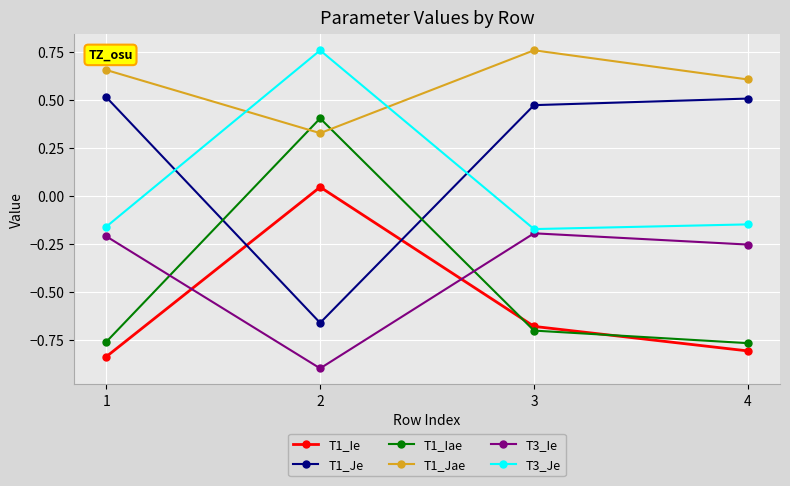

True or false: T3_Ie has a value of -1.4 at 2.

False